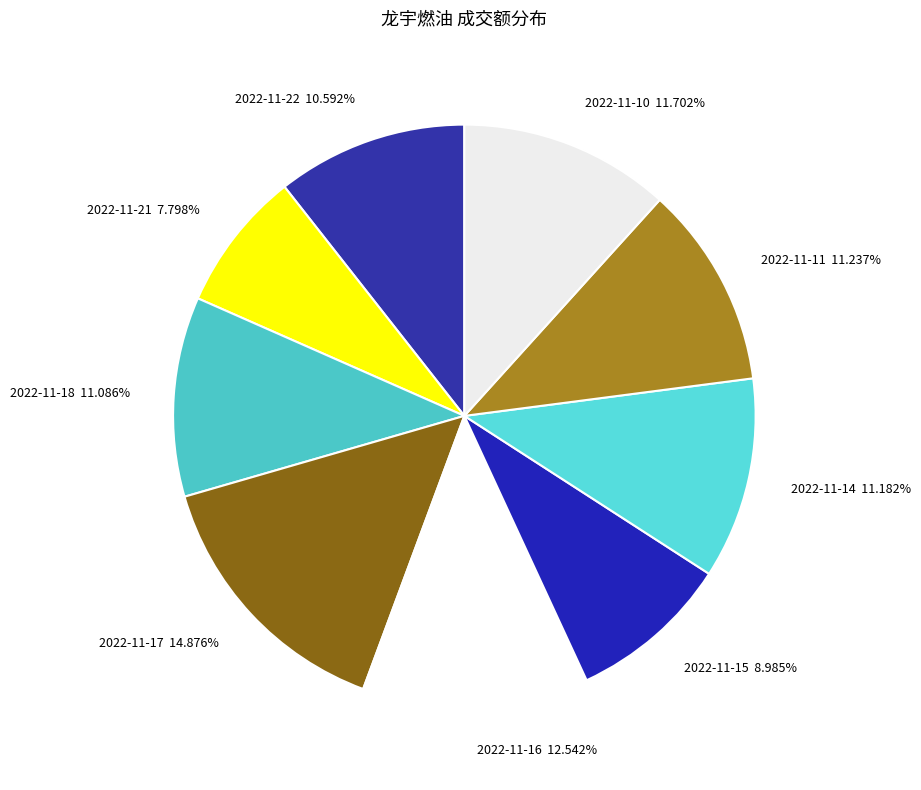

How many slices are in this pie chart?

9